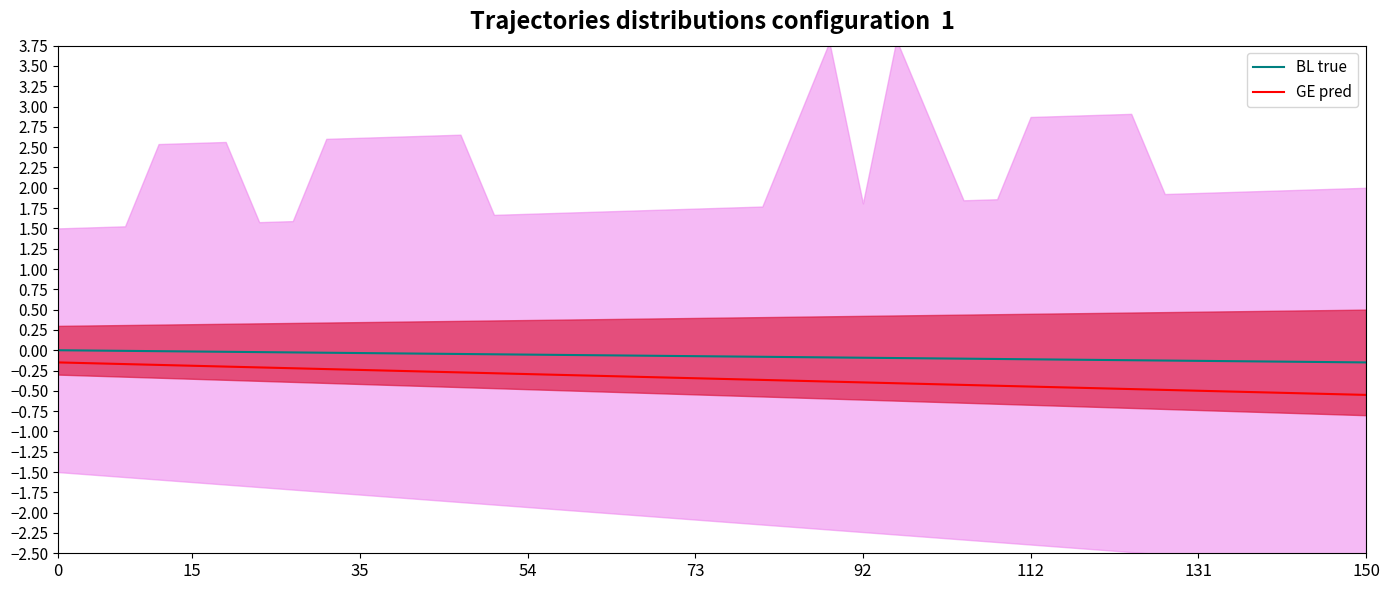

What is the minimum value shown in the chart?

-0.6